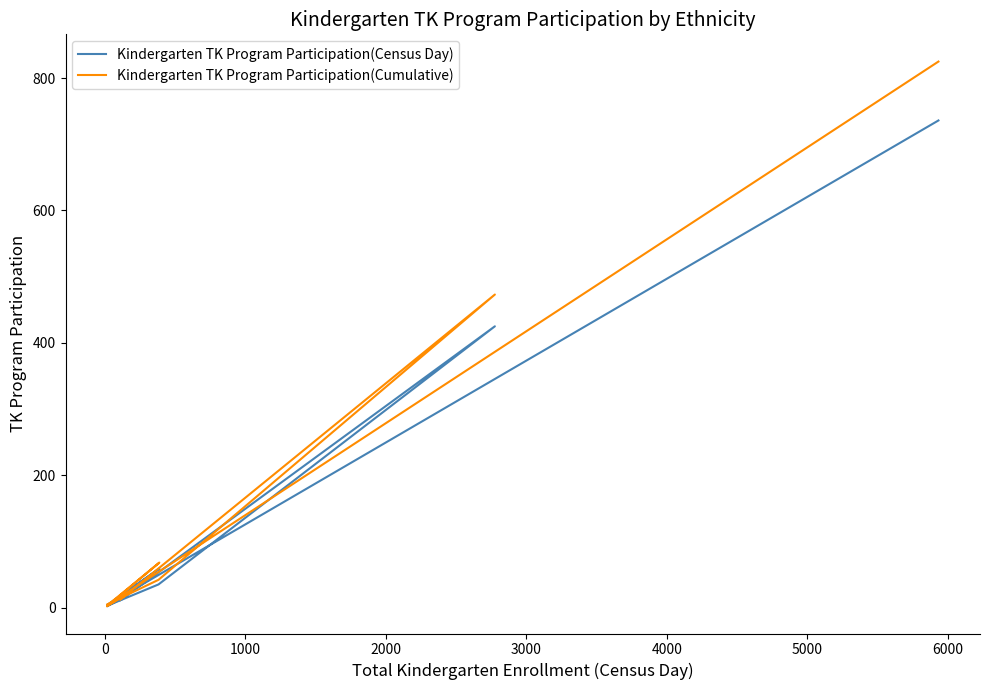

What is the difference between the maximum and minimum values in the Kindergarten TK Program Participation(Census Day) series?

734